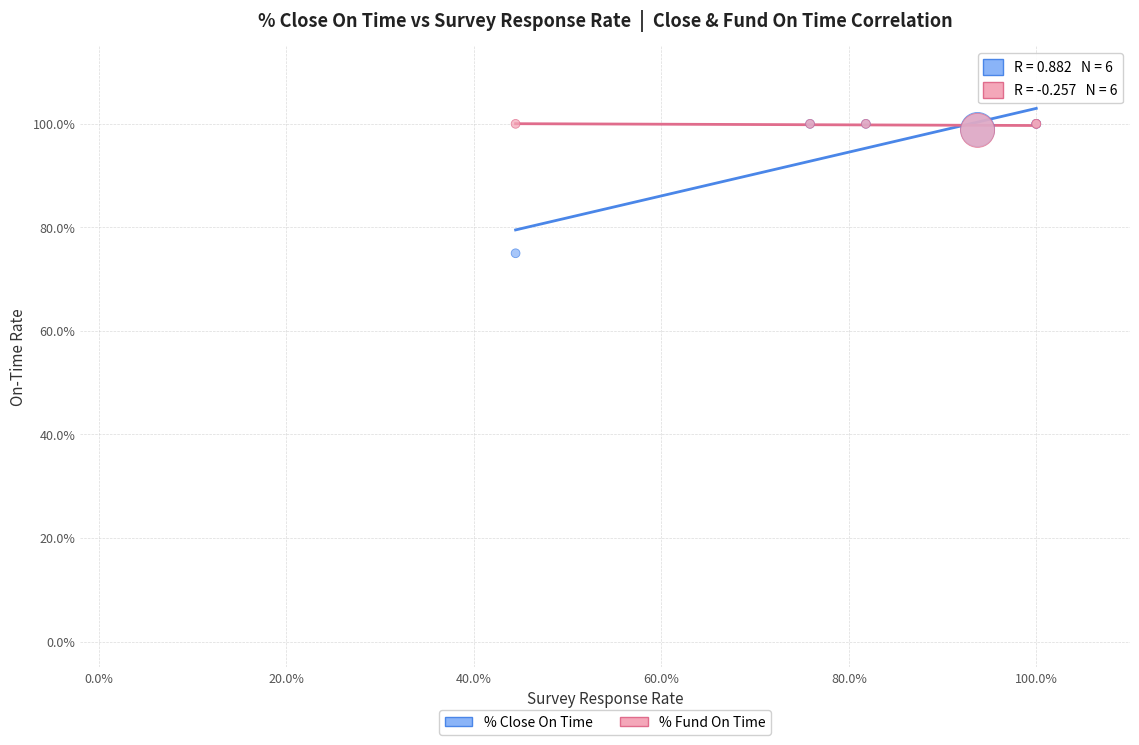

What are all the series names shown in the legend?

% Close On Time, % Fund On Time